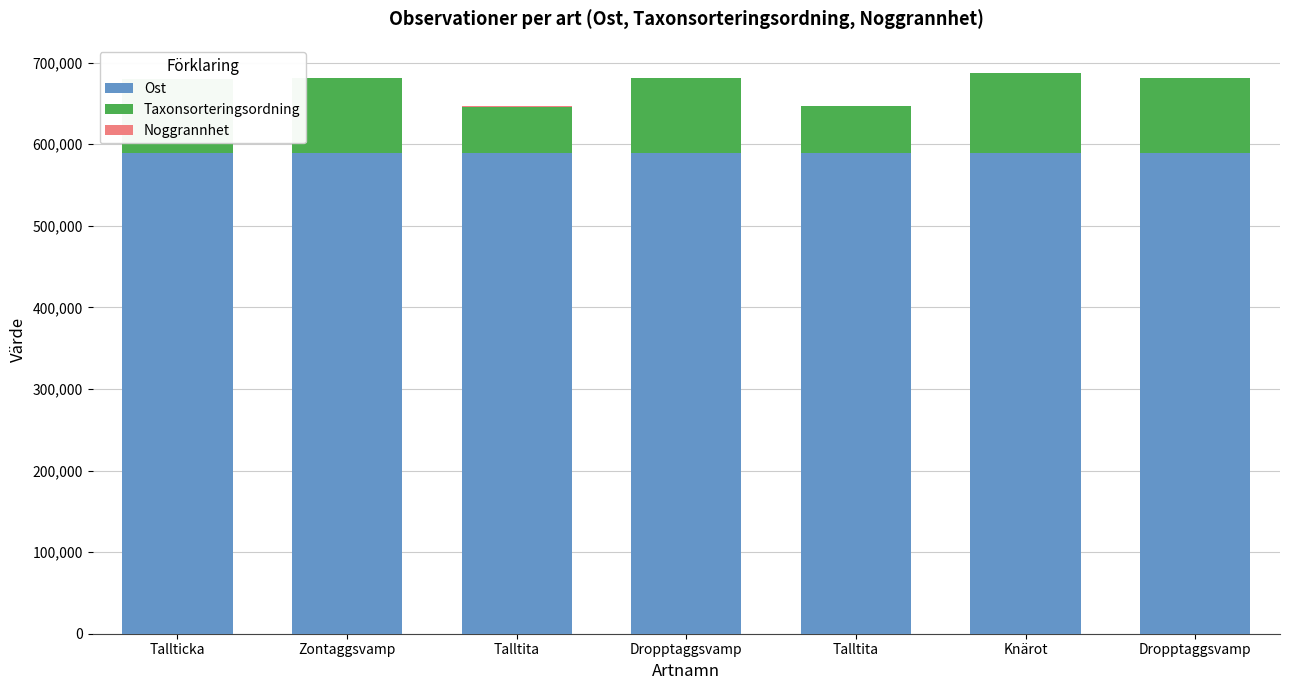

Read the Noggrannhet value at Talltita.

25